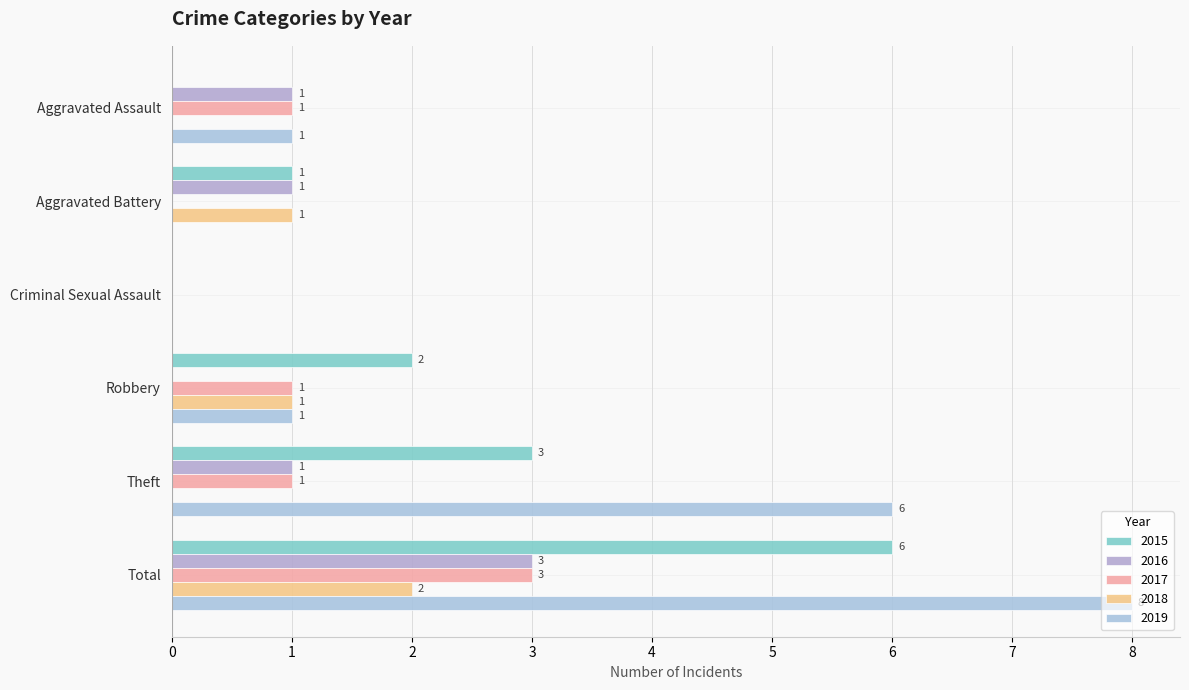

What are all the series names shown in the legend?

2015, 2016, 2017, 2018, 2019